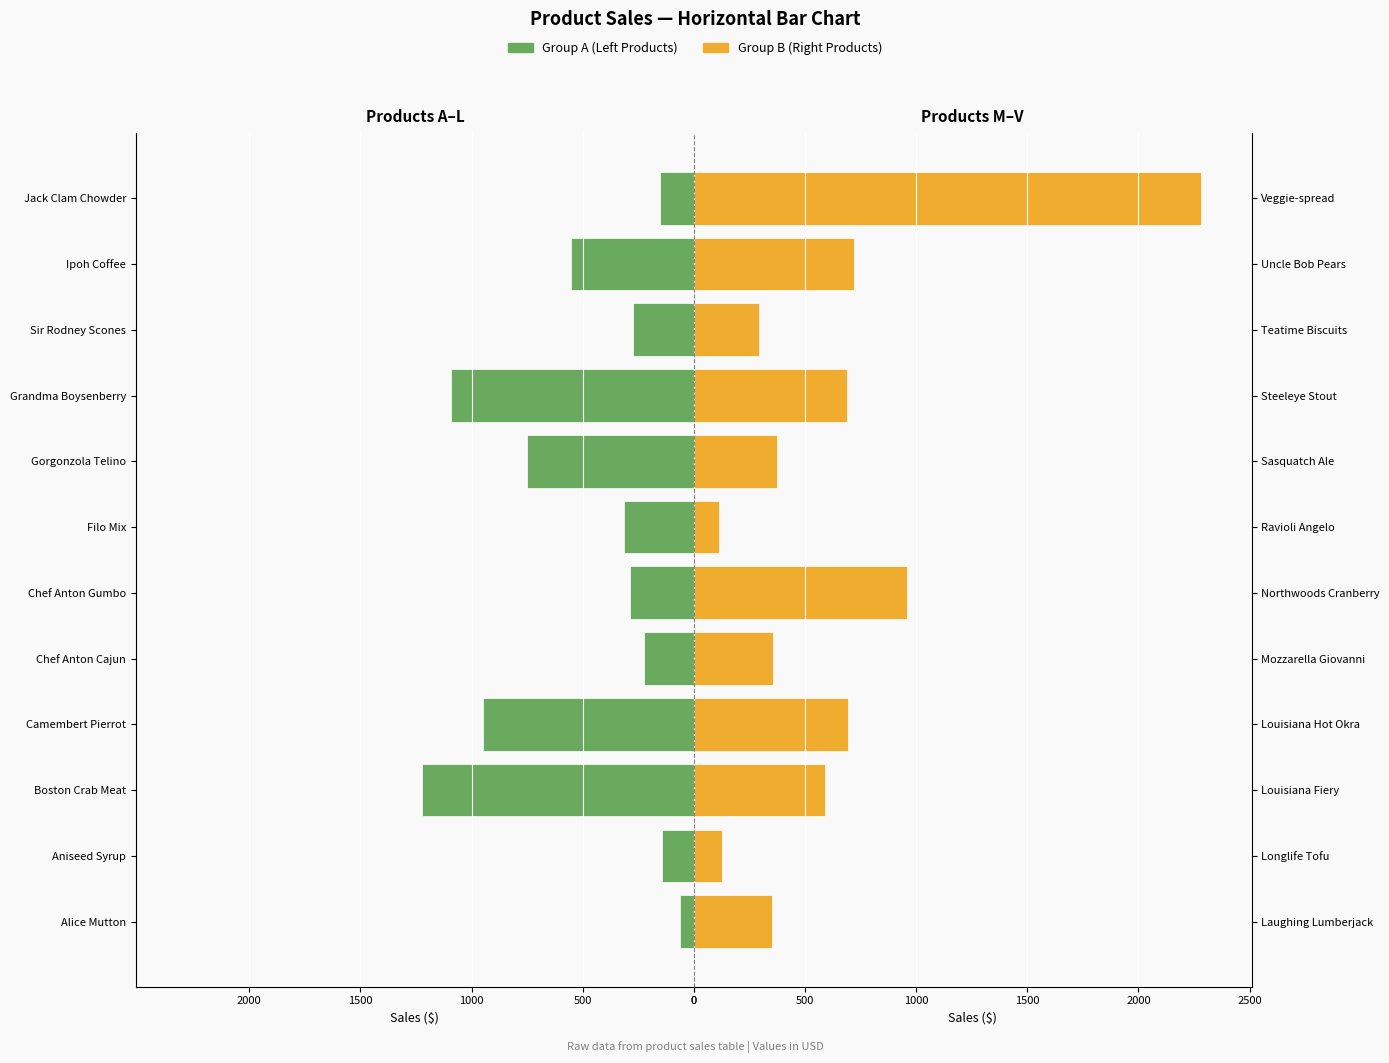

Count the number of categories in the chart.

12